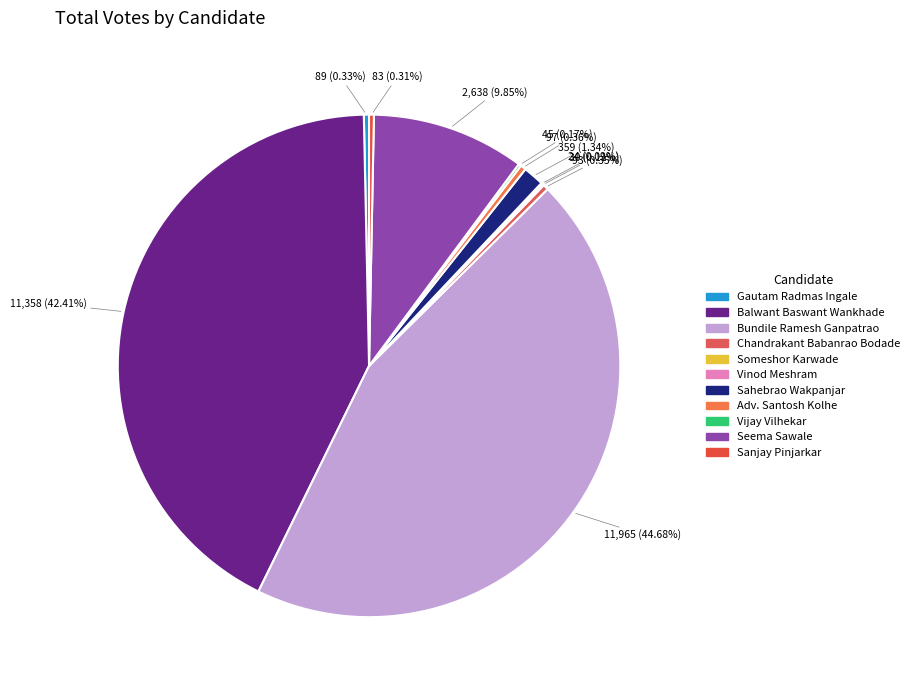

How many slices are in this pie chart?

11